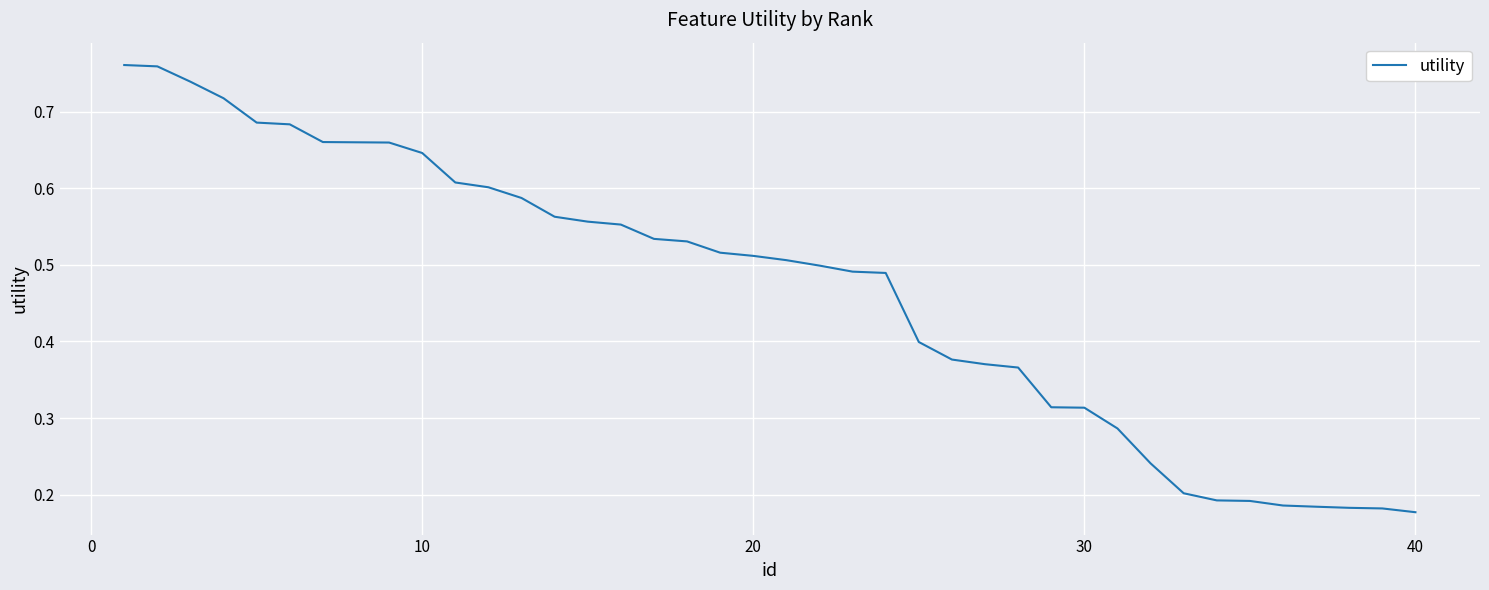

True or false: there are more than 2 points higher than both neighbors.

False